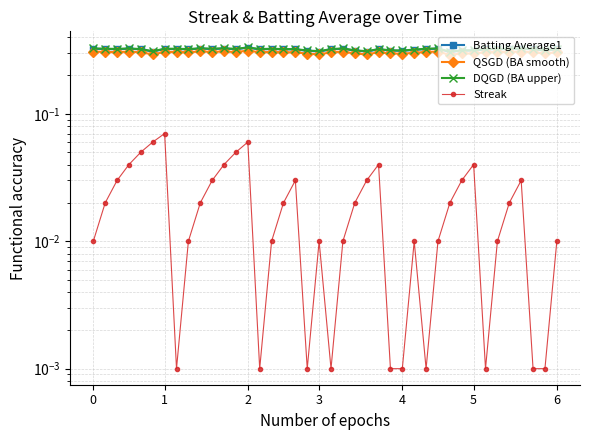

At 2, list the series in order from largest to smallest.

DQGD (BA upper), Batting Average1, QSGD (BA smooth), Streak